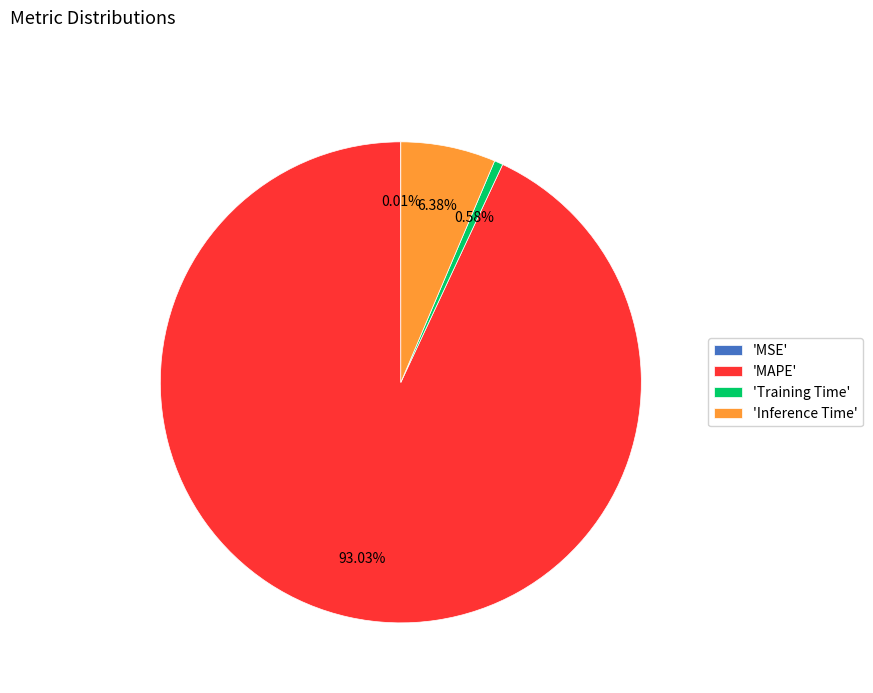

What is the largest slice in the pie chart?

'MAPE'